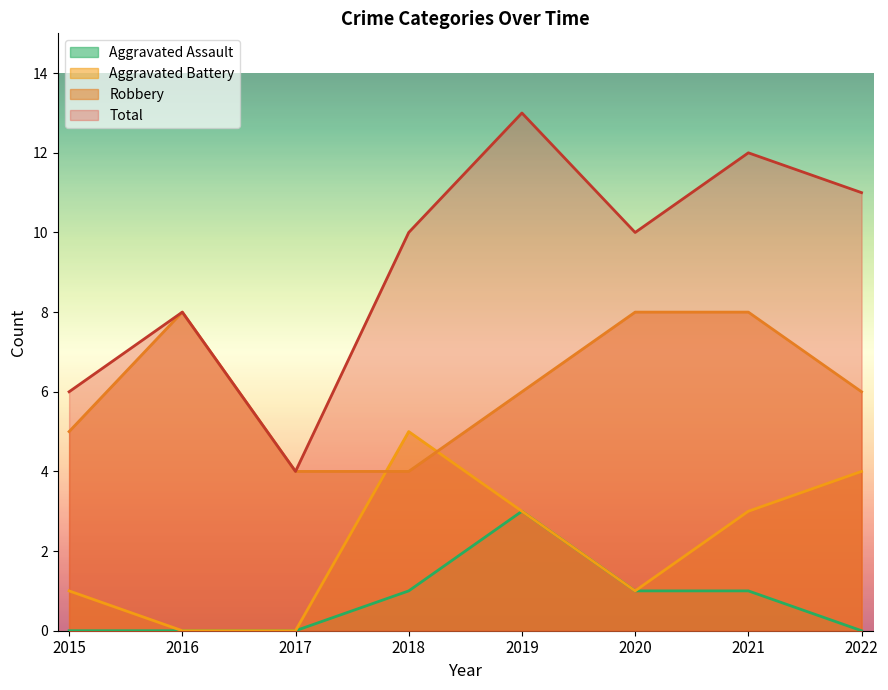

What is the difference between the maximum and minimum values in the Aggravated Assault series?

3